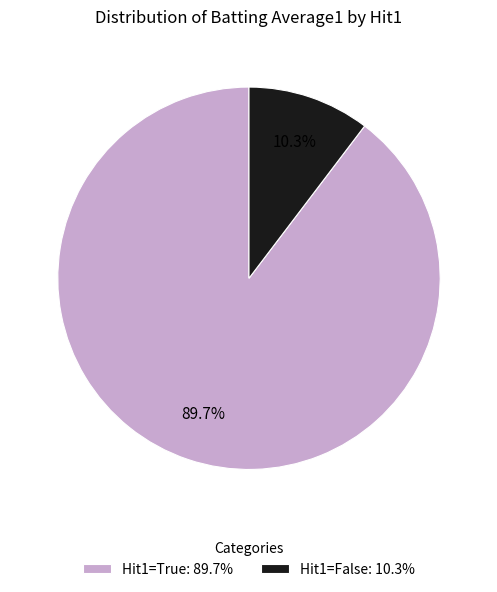

Which slice is the largest?

Hit1=True: 89.7%